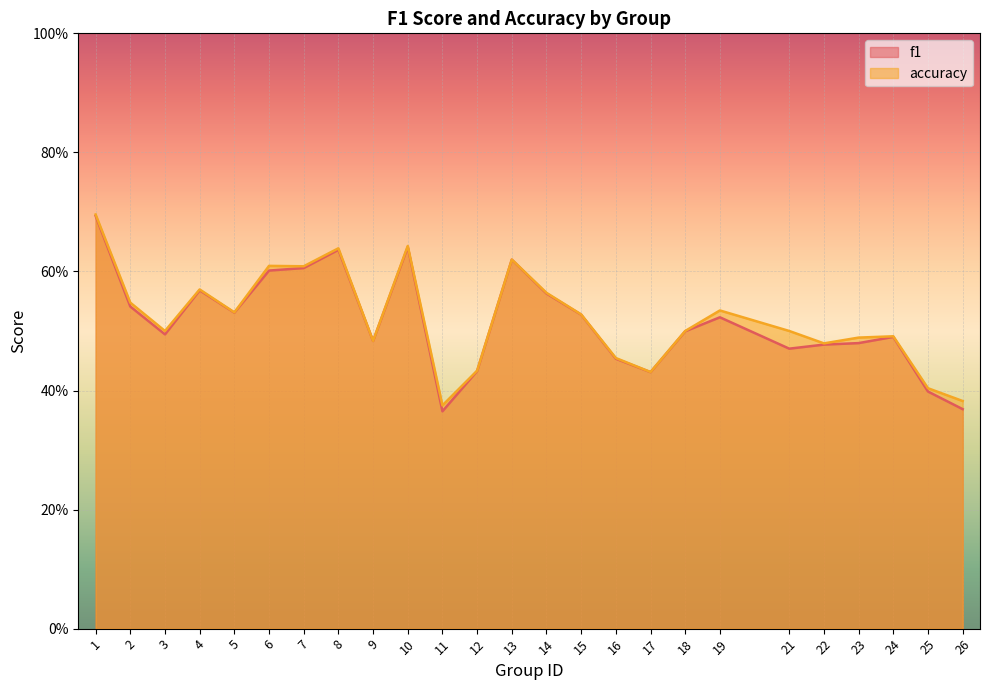

Count the accuracy values in the range 0 to 1.

25